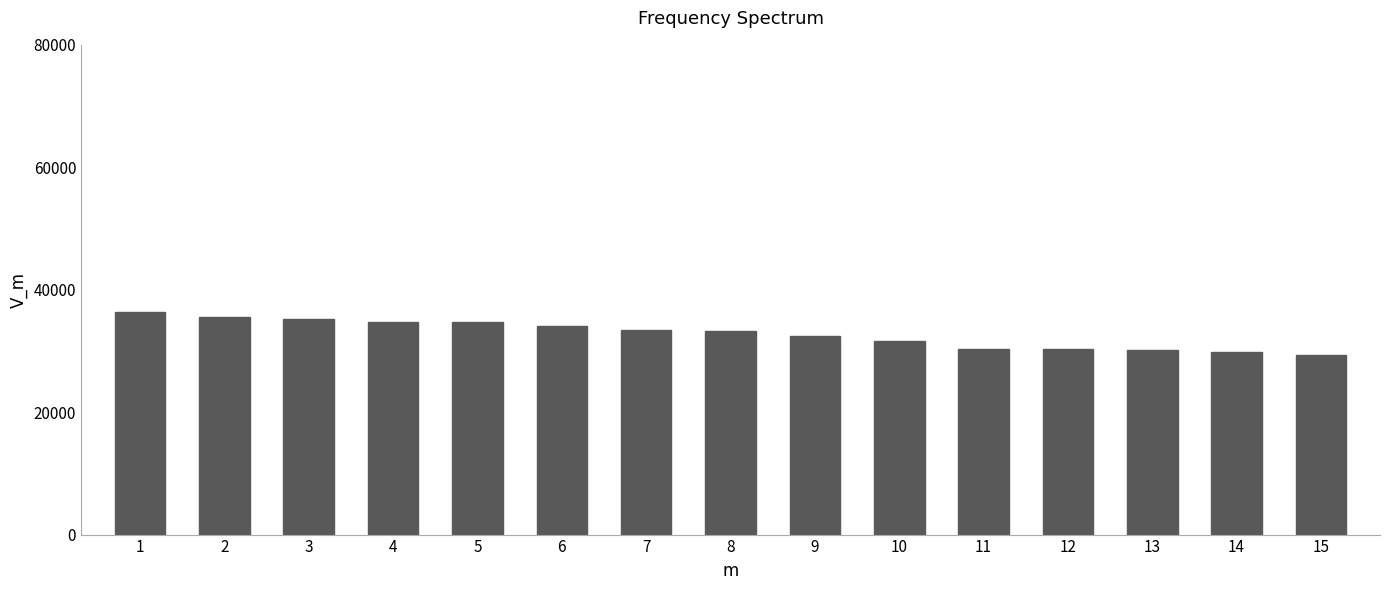

What is the value of the 4th bar from the left?

34788